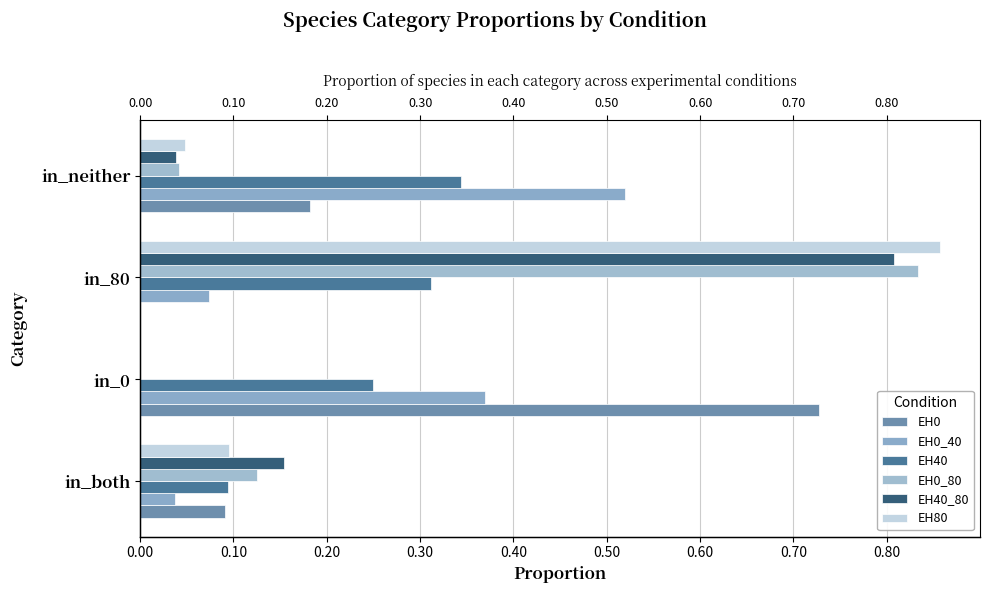

Which series has the widest spread of values?

EH80